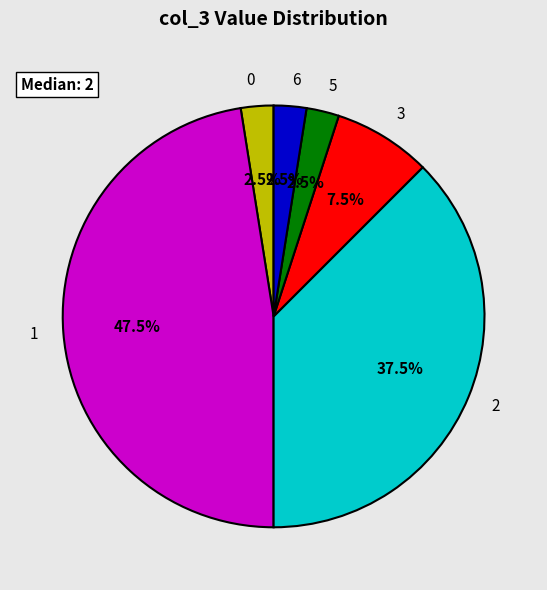

Does 1 account for over 50% of the chart?

No